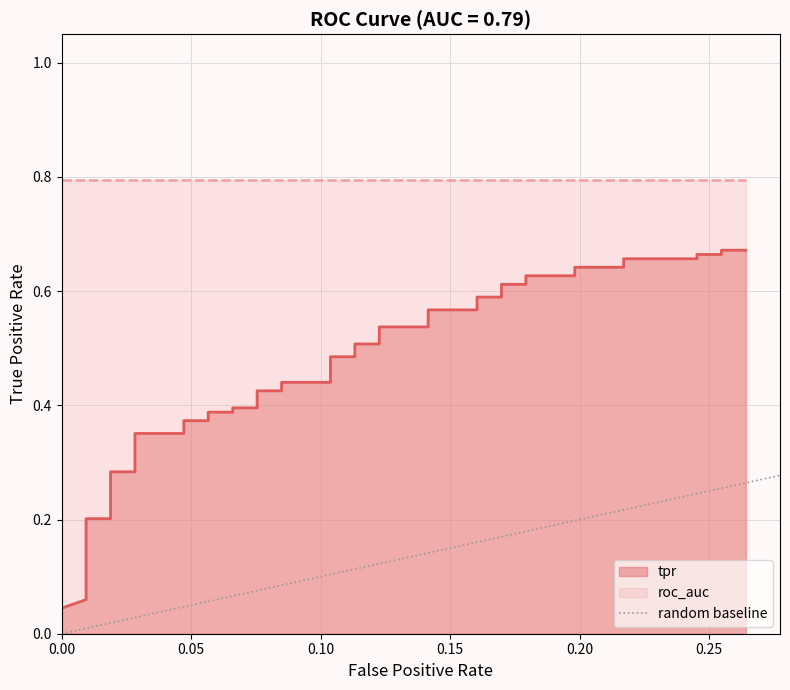

The value at 0.00 is 0. True or false?

True